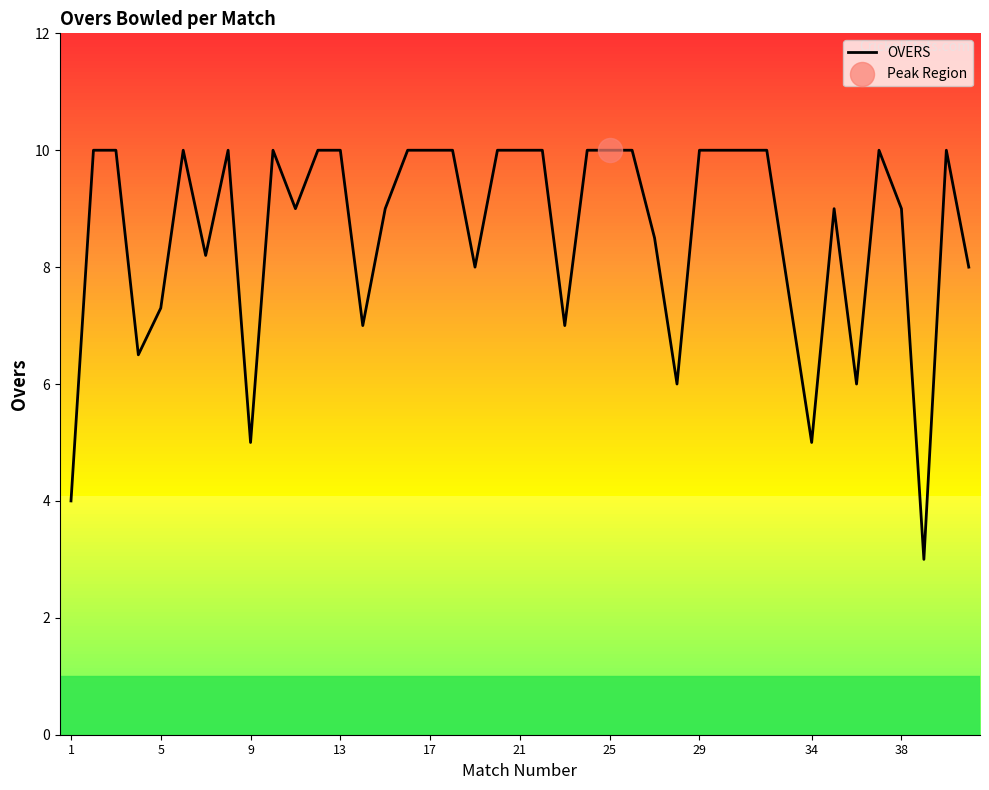

What is the difference between the maximum and minimum values?

7.0